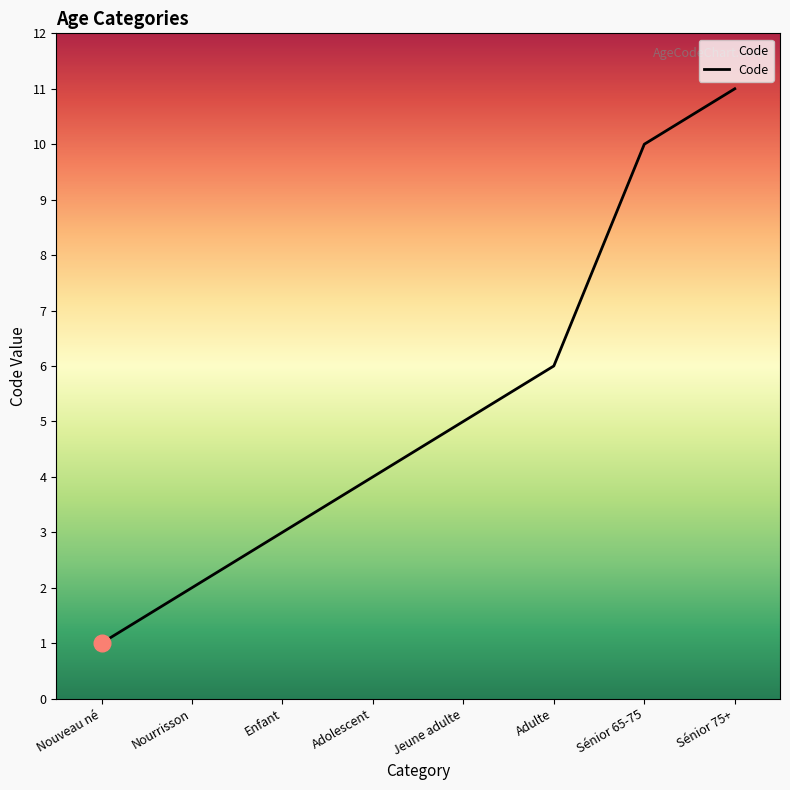

What is the average value?

5